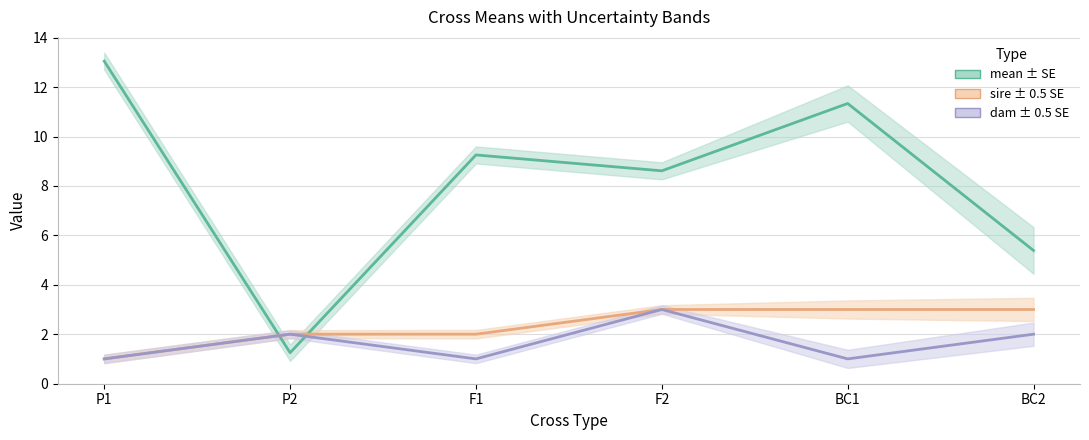

Is it true that mean equals 1.1 at BC2?

False